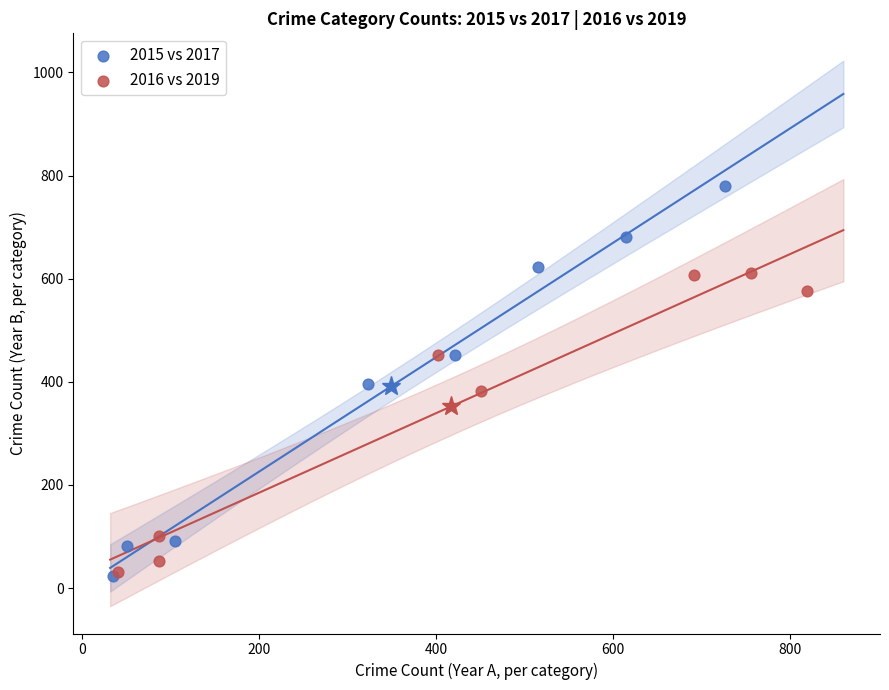

Which series has the widest spread of Y values?

2015 vs 2017